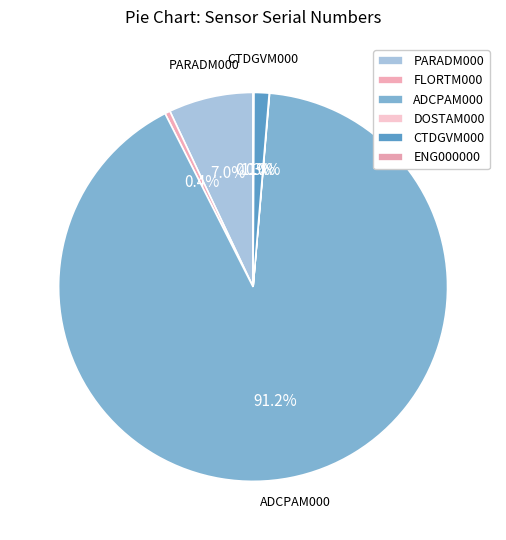

Is it true that PARADM000 is 7% of the pie?

True